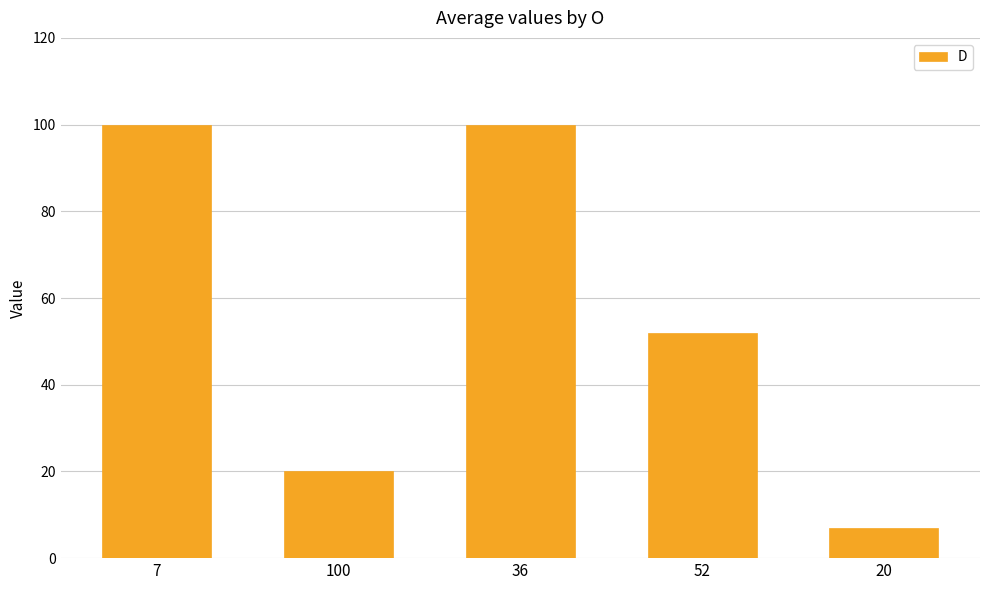

The value at 7 is 100. True or false?

True